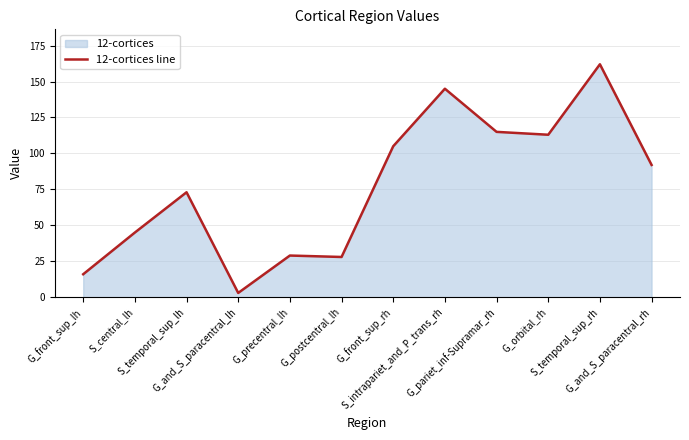

What is the sum of the values at G_front_sup_lh and G_orbital_rh?

129